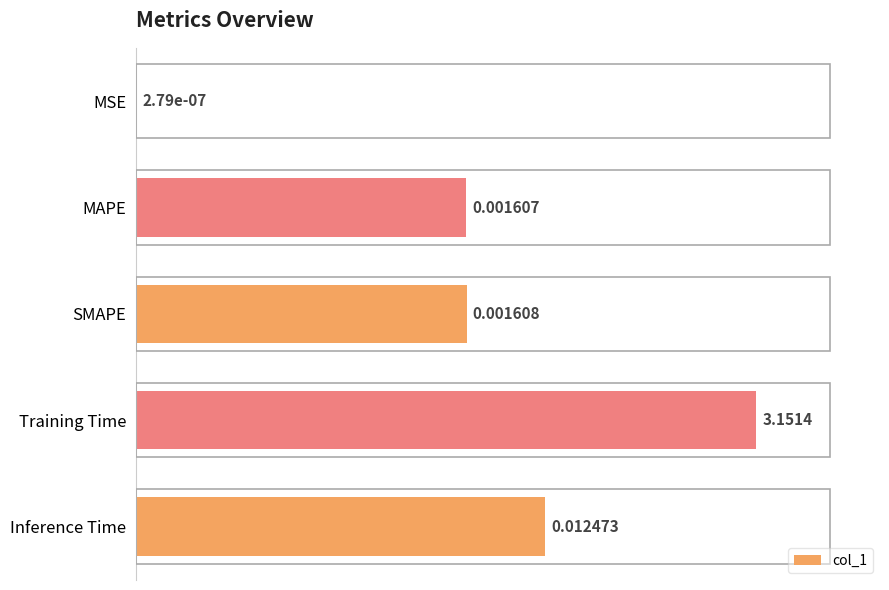

Where is the data nearest to the value 49?

MAPE